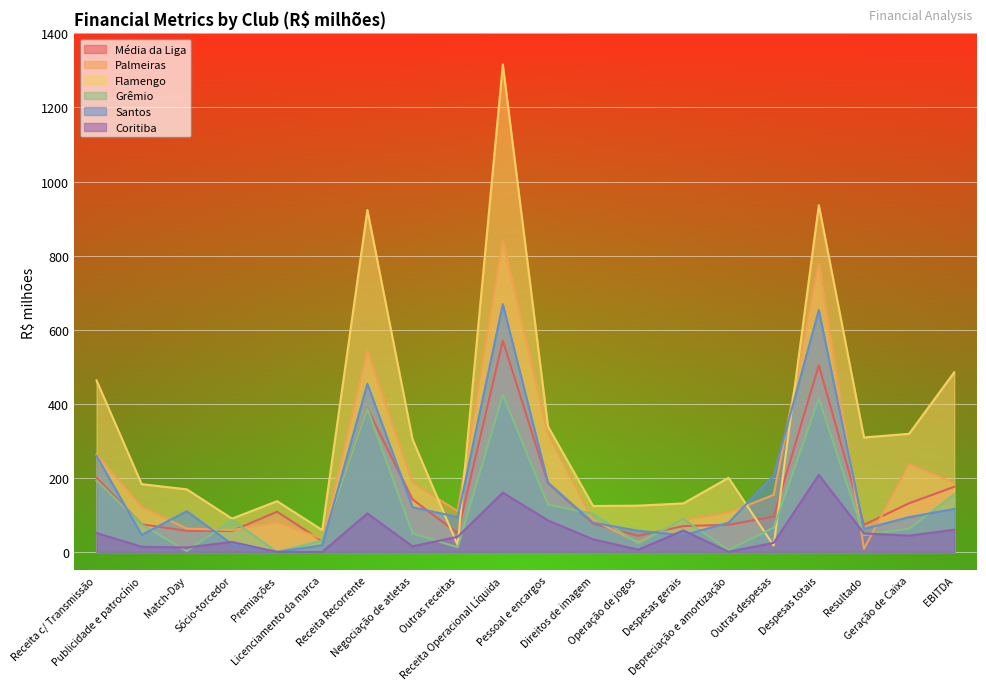

At how many categories does at least one series exceed 409?

5